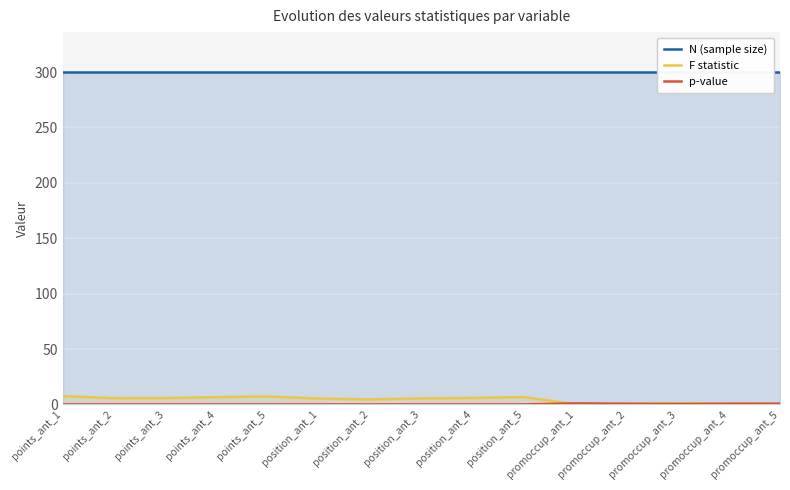

Which has a higher value, position_ant_1 or points_ant_5?

position_ant_1